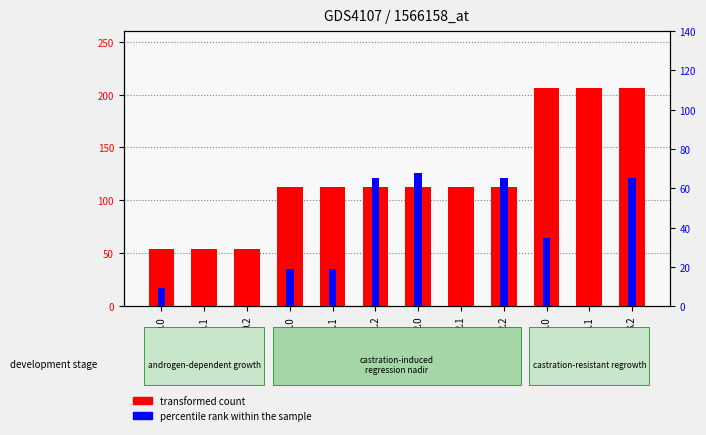

What are all the series names shown in the legend?

transformed count, percentile rank within the sample